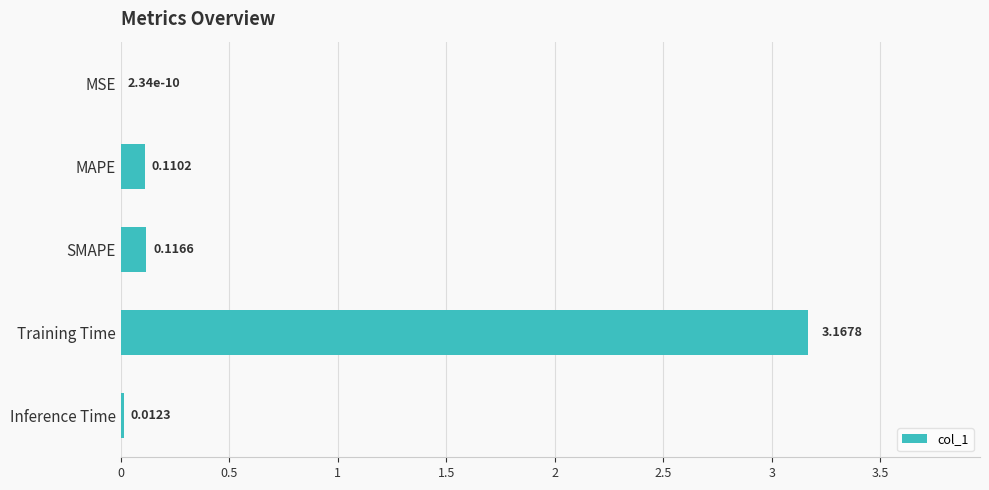

At which category does the chart reach its peak across all series?

Training Time